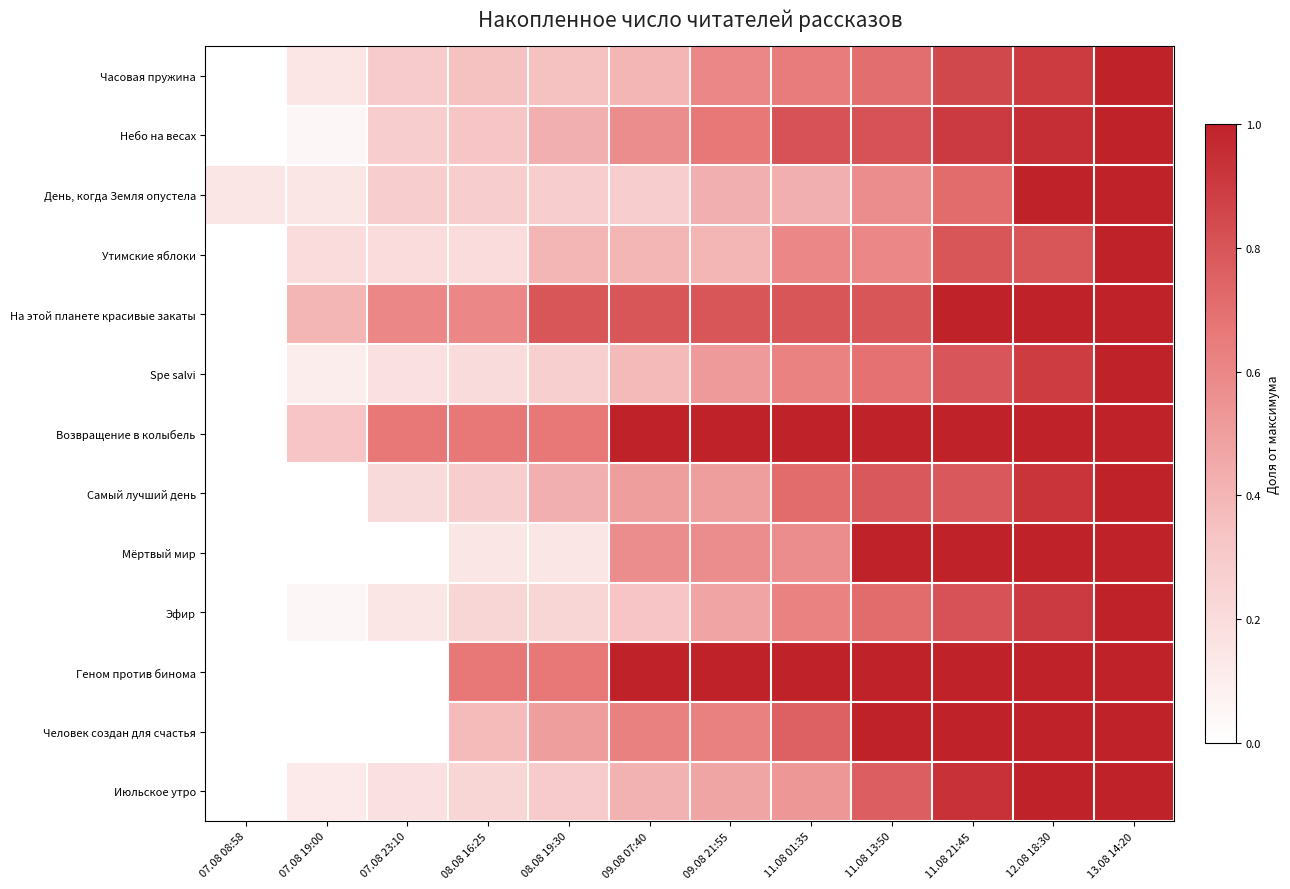

At which category is the sum across all series the highest?

13.08 14:20